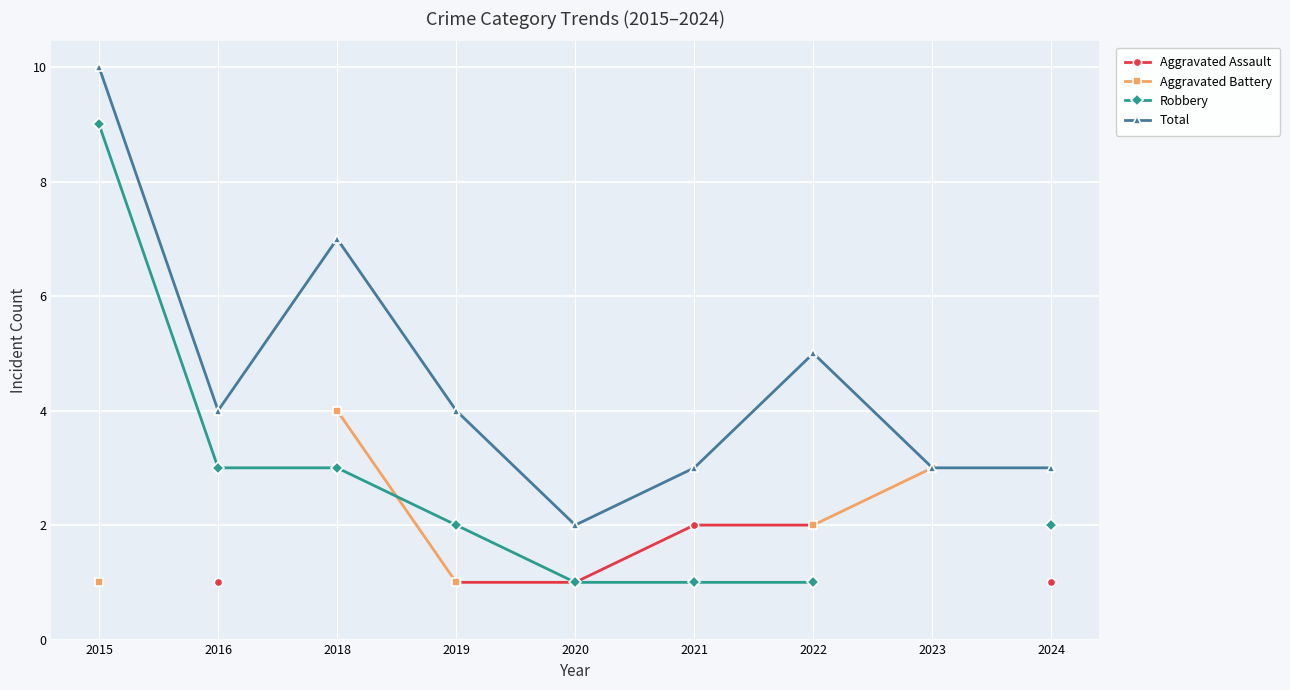

Which series has the largest total across all categories?

Total